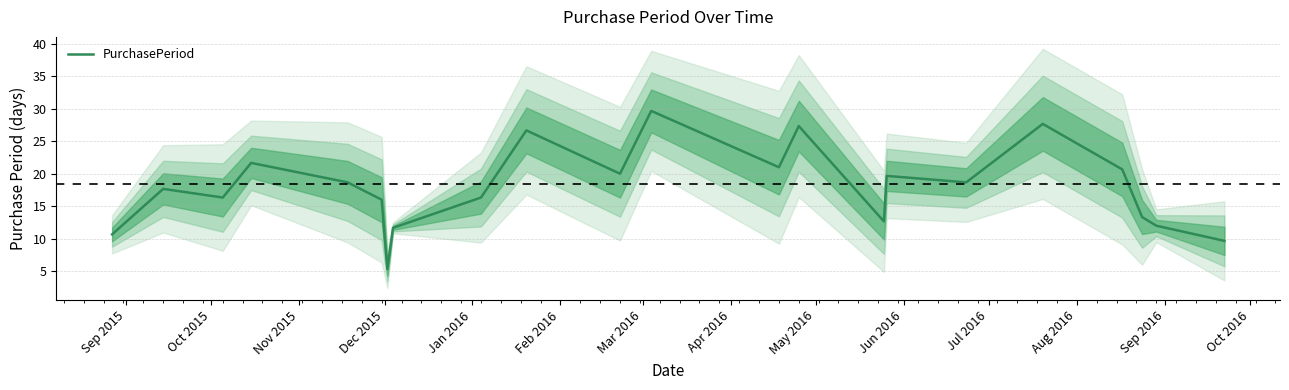

What is the maximum value shown in the chart?

29.7